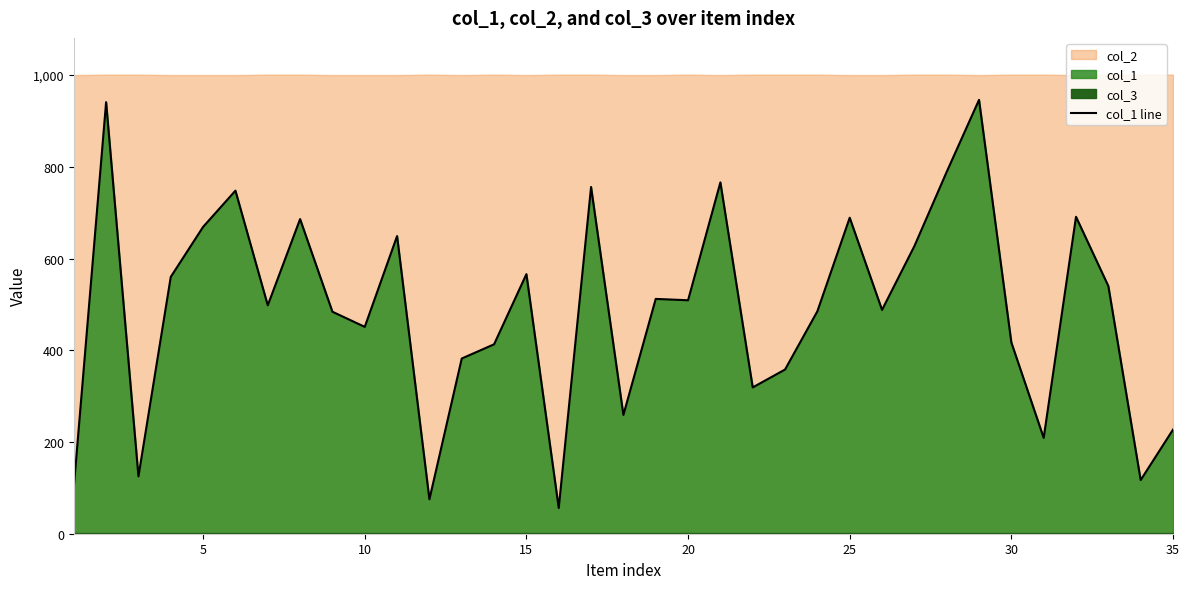

What is the difference between the maximum and minimum values?

890